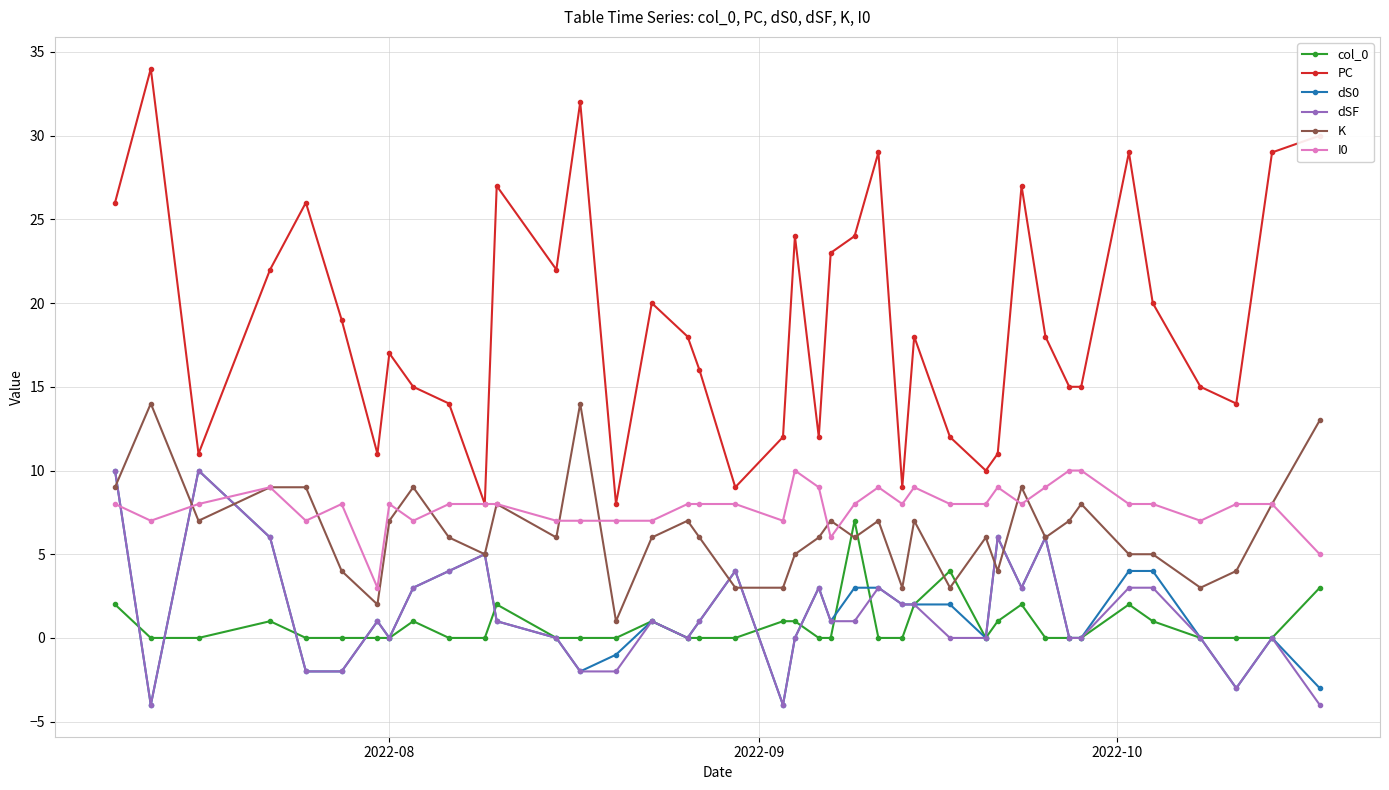

True or false: K and PC cross at least once.

False